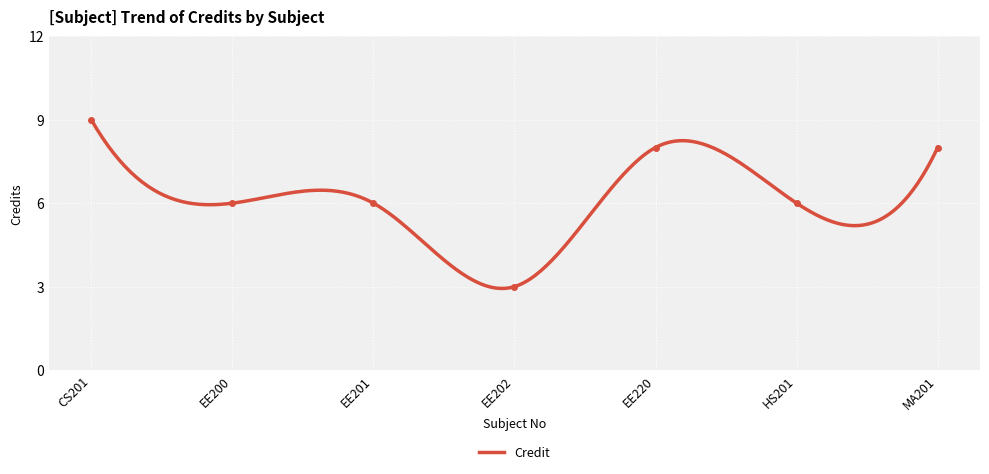

What is the change in value from EE201 to EE220?

+2